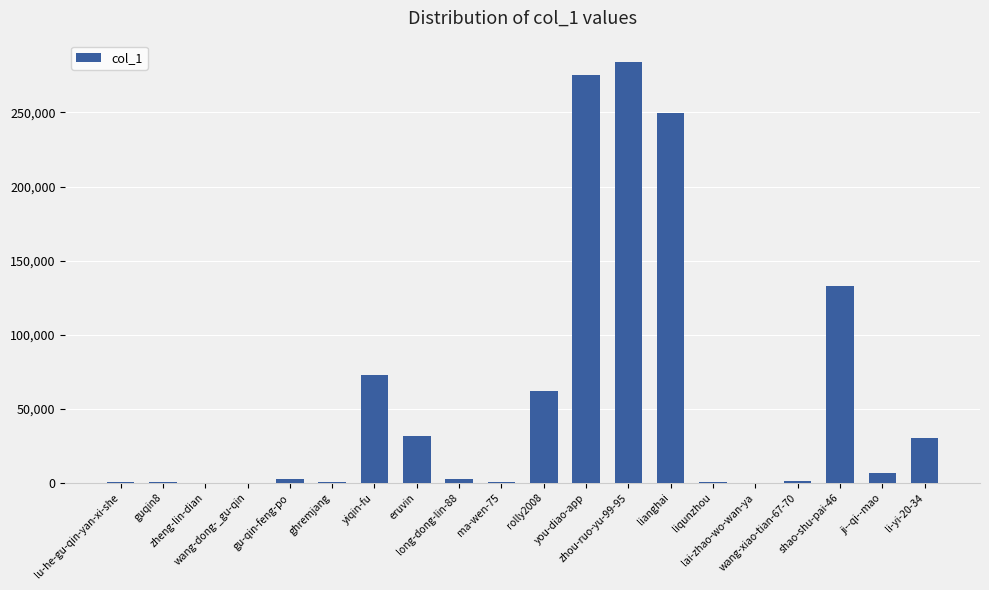

What is the maximum value shown in the chart?

284253